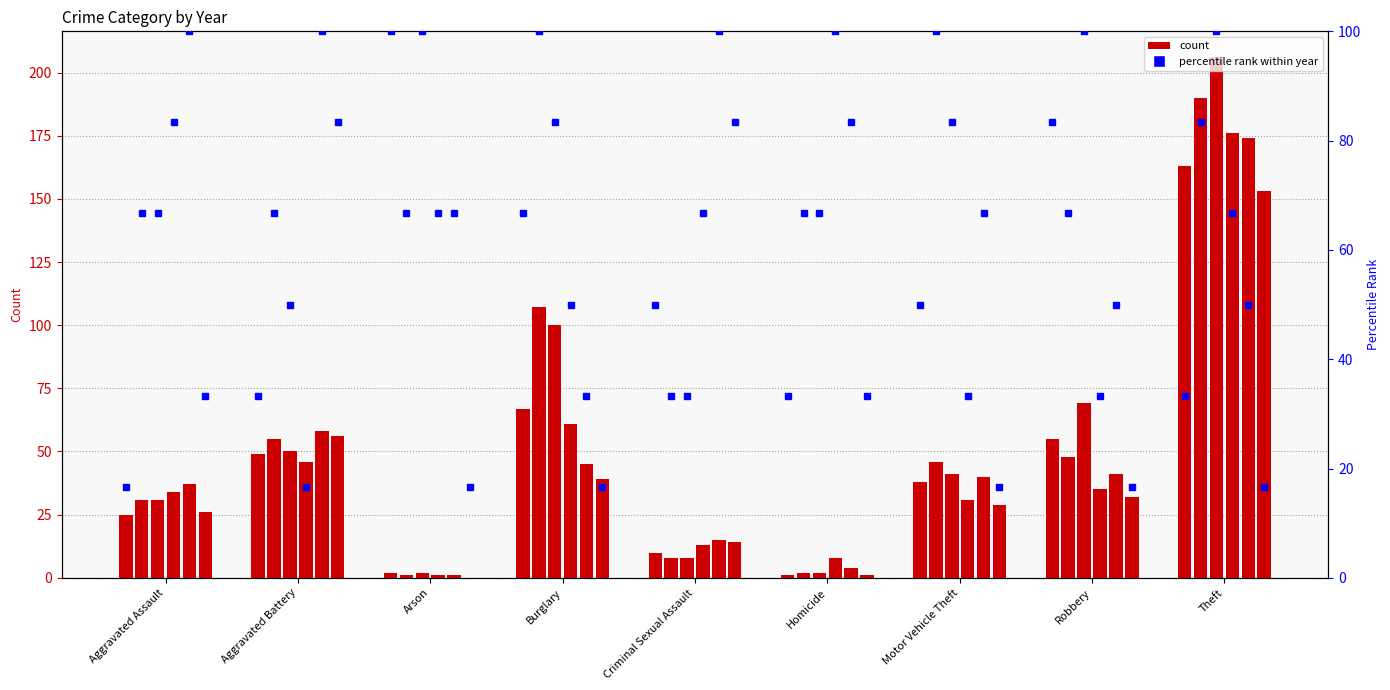

True or false: the data shows 48.1 at Theft.

False